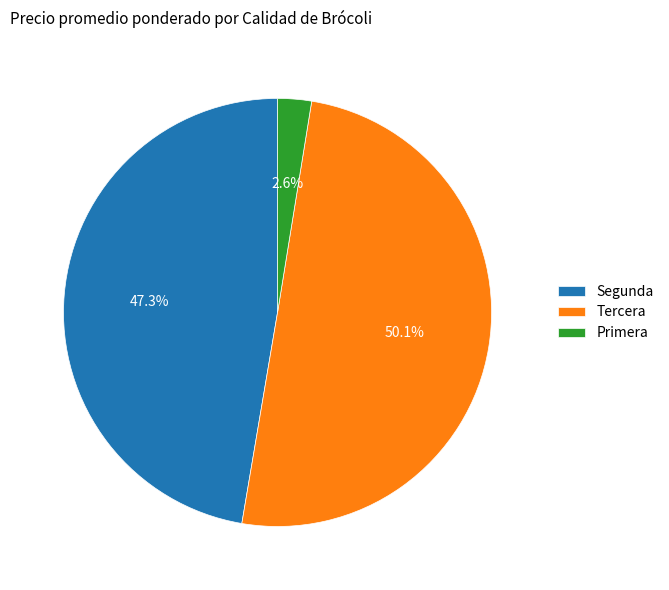

Rank the categories by value from lowest to highest.

Primera, Segunda, Tercera